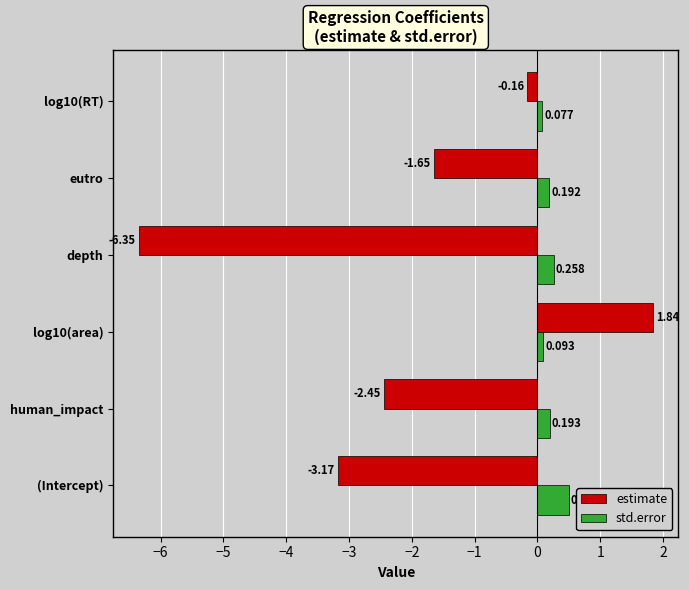

Rank the series at (Intercept) from lowest to highest value.

estimate, std.error